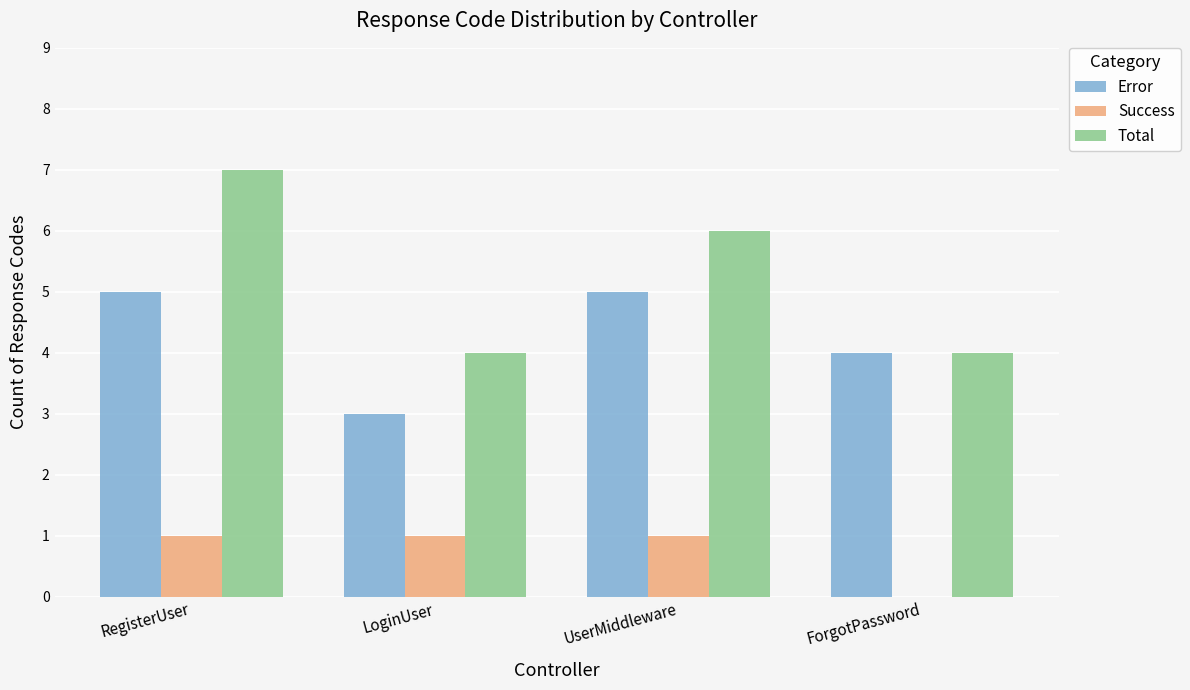

Reading left to right, what are all the values shown in this chart?

Error: 5	3	5	4
Success: 1	1	1	0
Total: 7	4	6	4